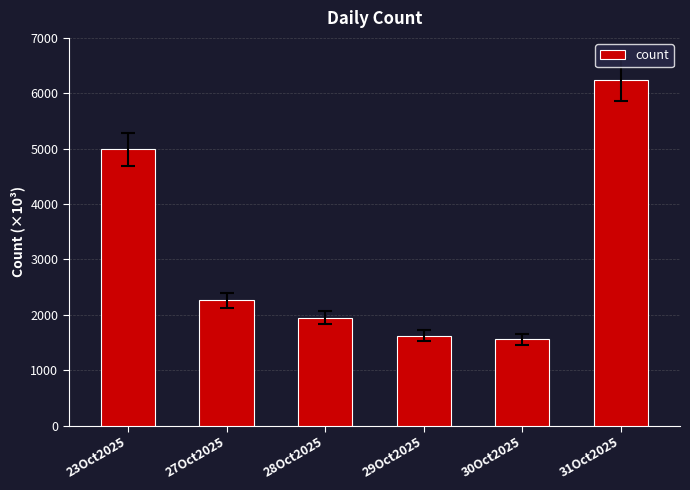

What is the average value?

3103